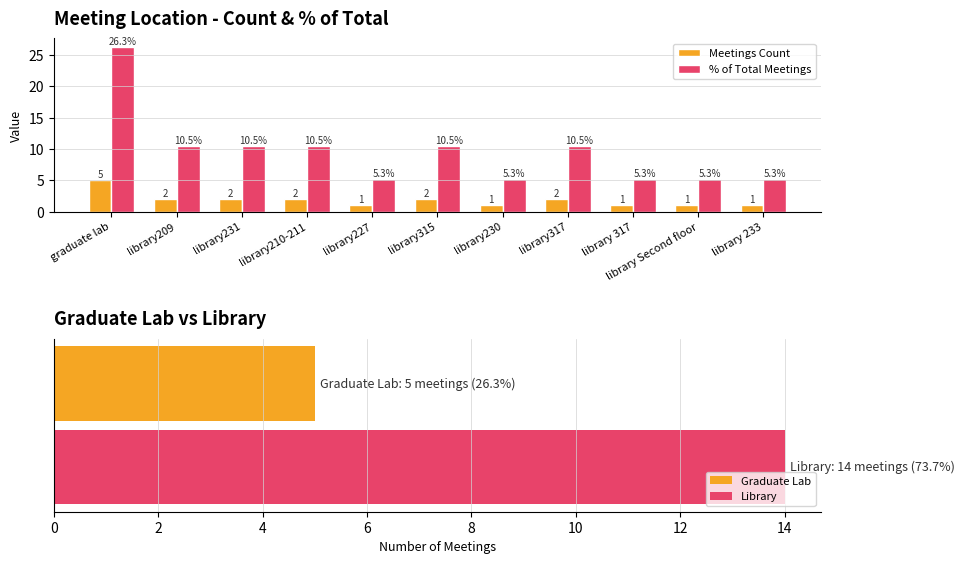

Which label corresponds to the largest value in the chart?

graduate lab